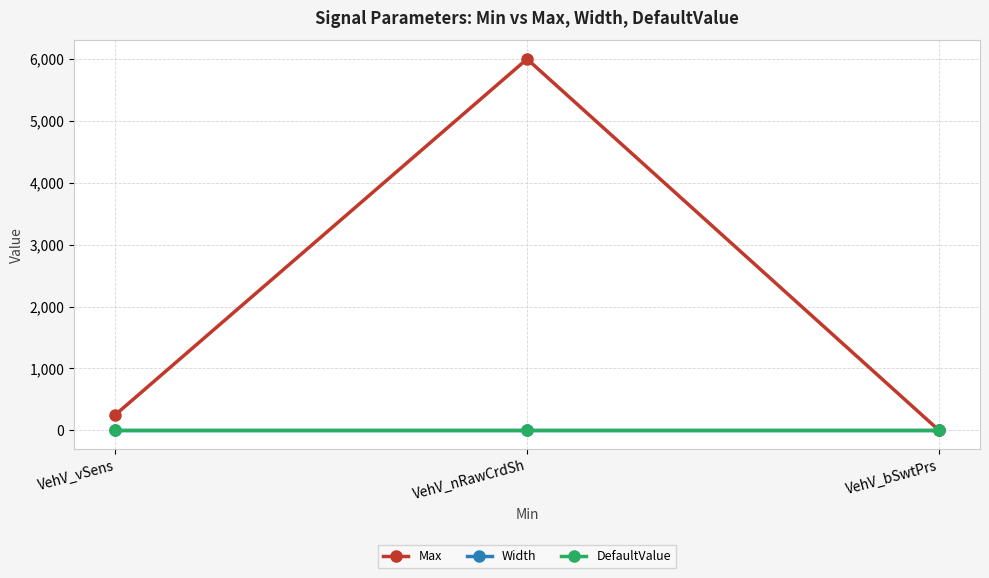

Which series has the widest spread of values?

Max